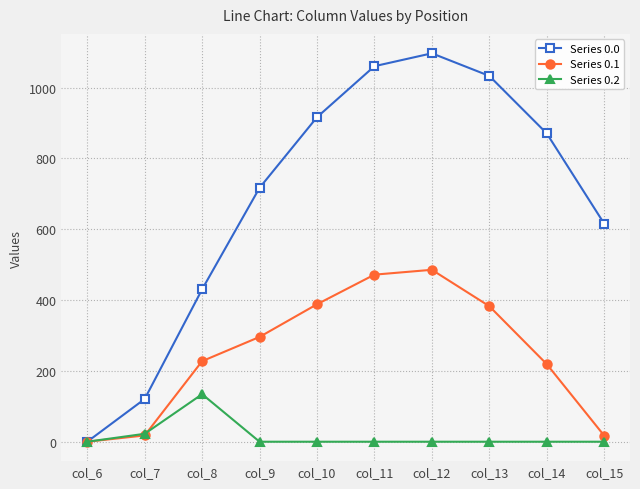

At which category does Series 0.0 reach its first local peak?

col_12